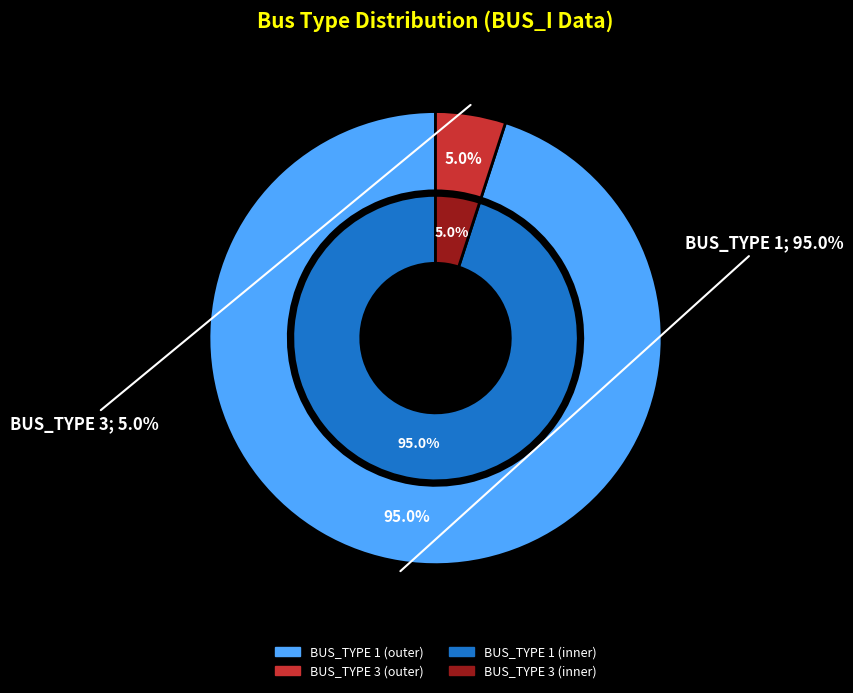

To the nearest percent, what is the combined percentage of BUS_TYPE 3 and BUS_TYPE 1?

100%